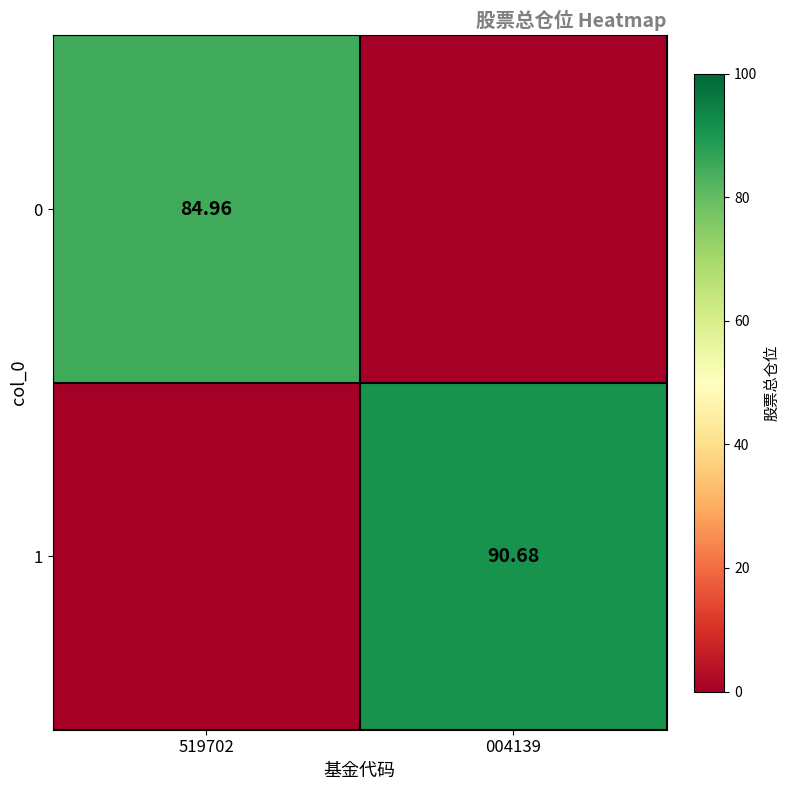

Is it true that 0 equals 42.4 at 519702?

False